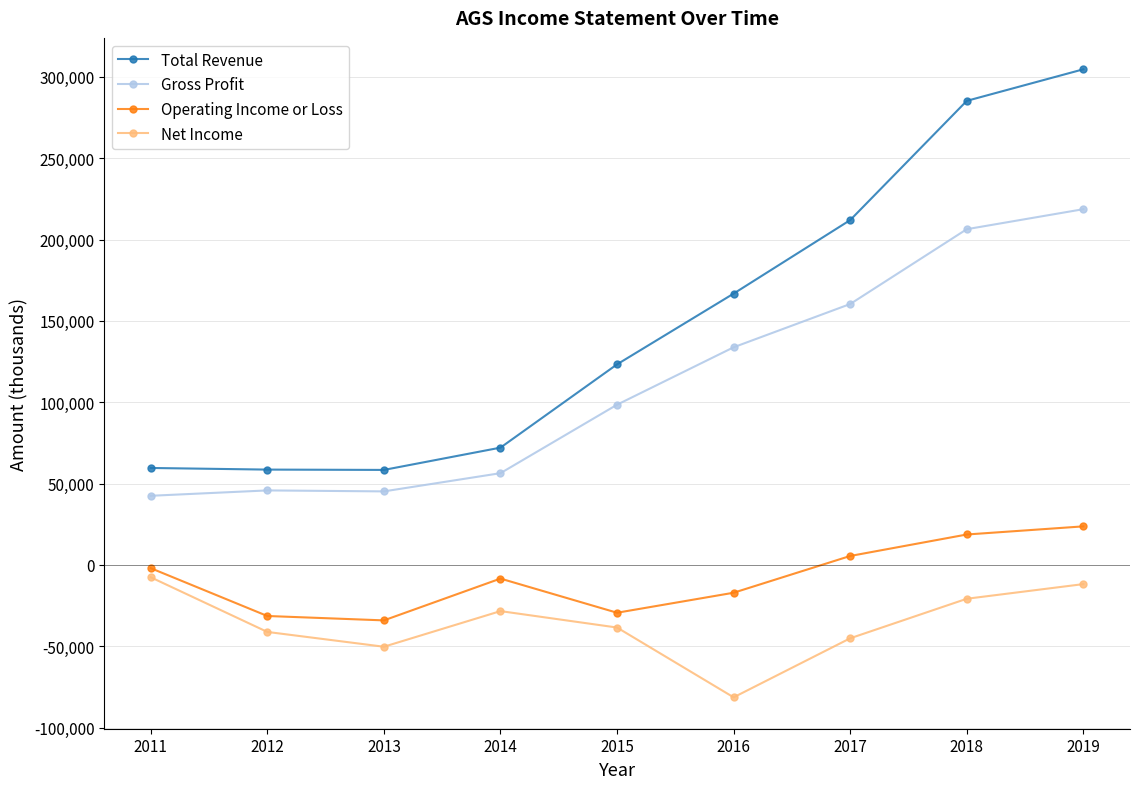

What is the total value across all series at 2019?

535300